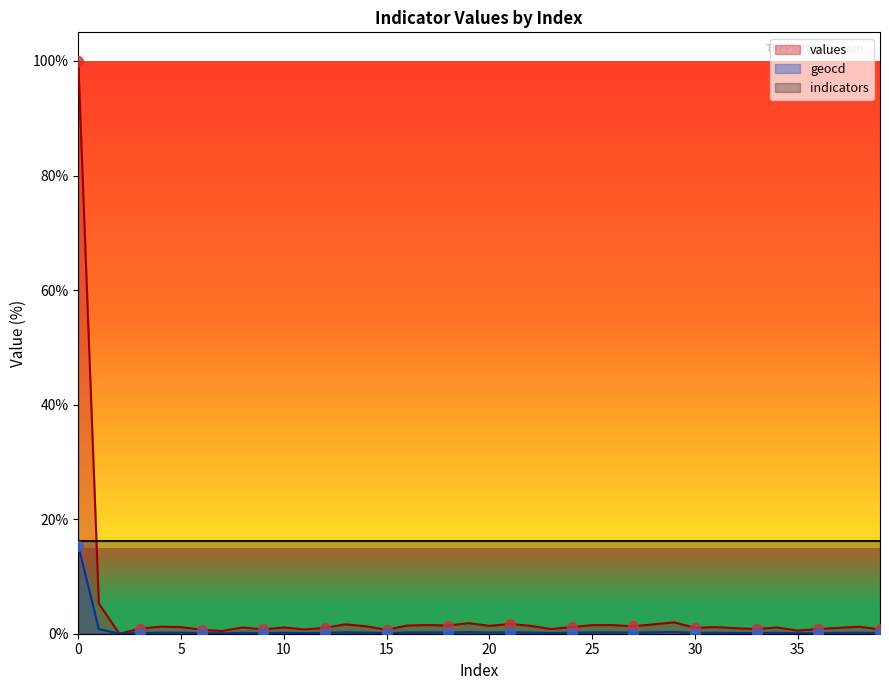

Which series contains the lowest Y value?

values